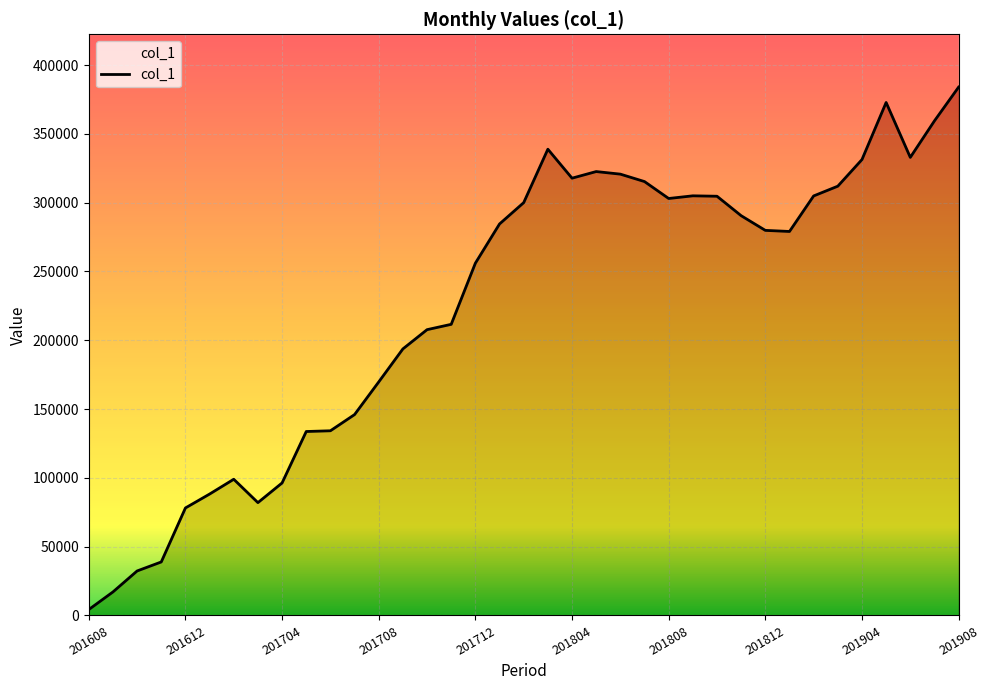

At which category does the data reach its first local valley?

201703